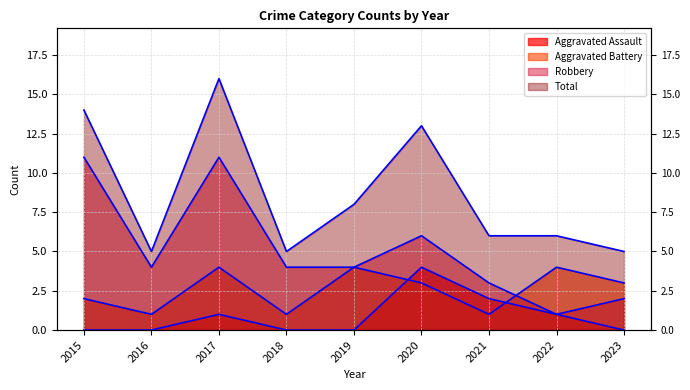

At which category does the chart reach its minimum across all series?

2015